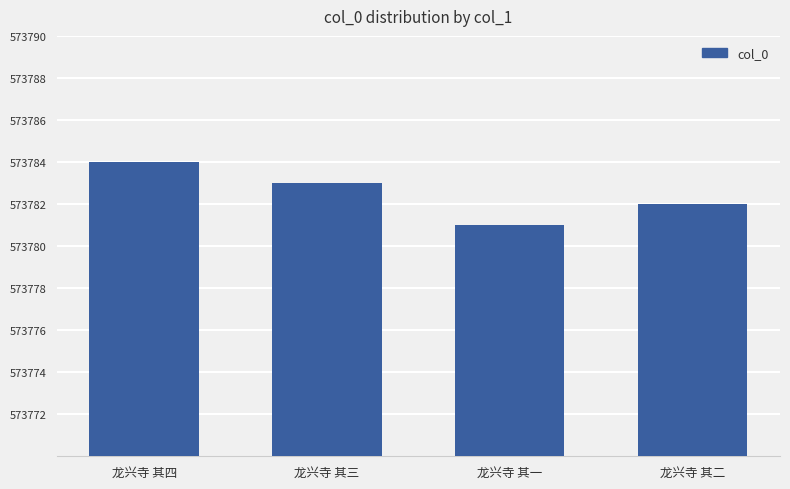

What value does the data have at 龙兴寺 其三?

573783